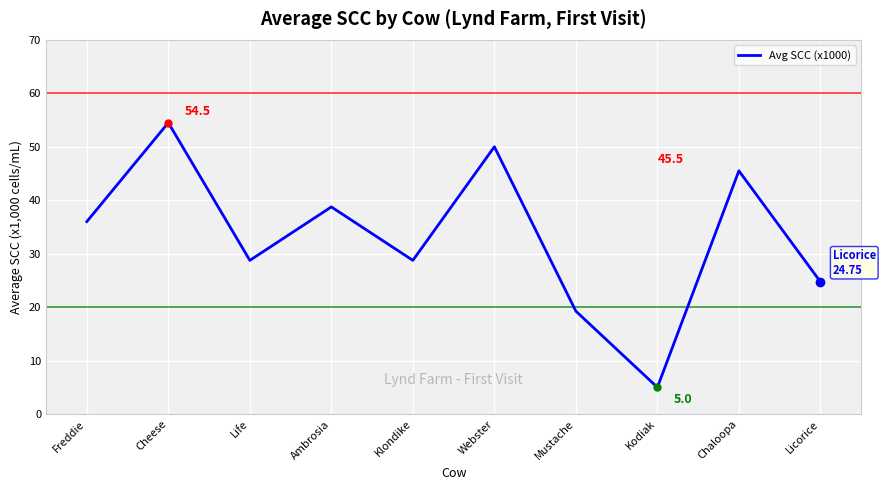

What is the greatest value displayed?

54.5